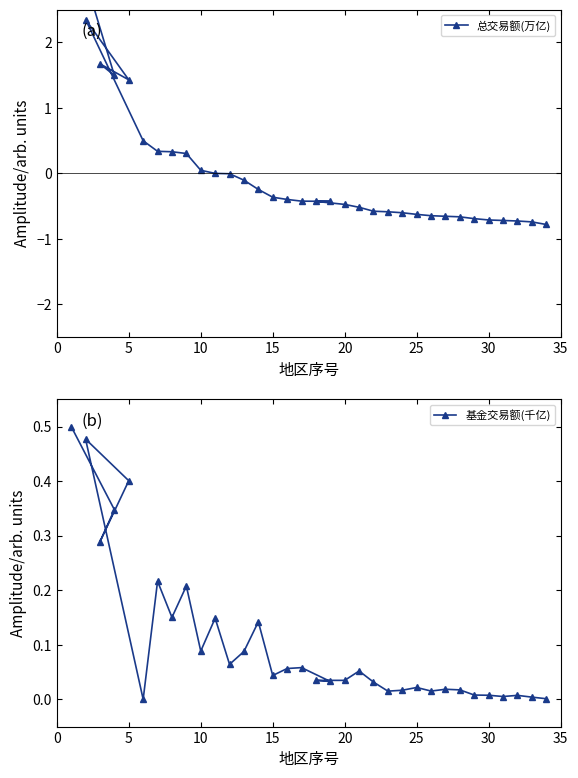

The 基金交易额(千亿) series shows 0.0 at 17. True or false?

False